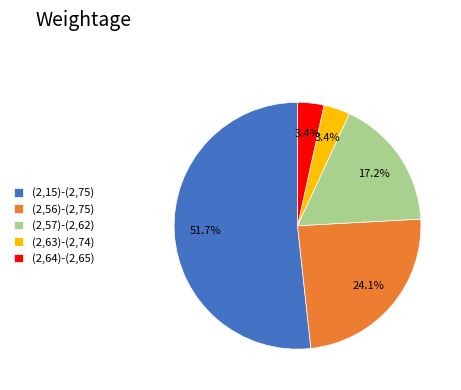

How many slices are in this pie chart?

5